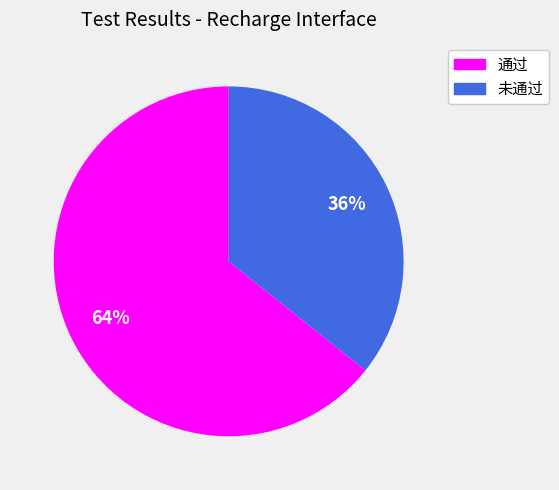

Combined, do 通过 and 未通过 account for over 50%?

Yes